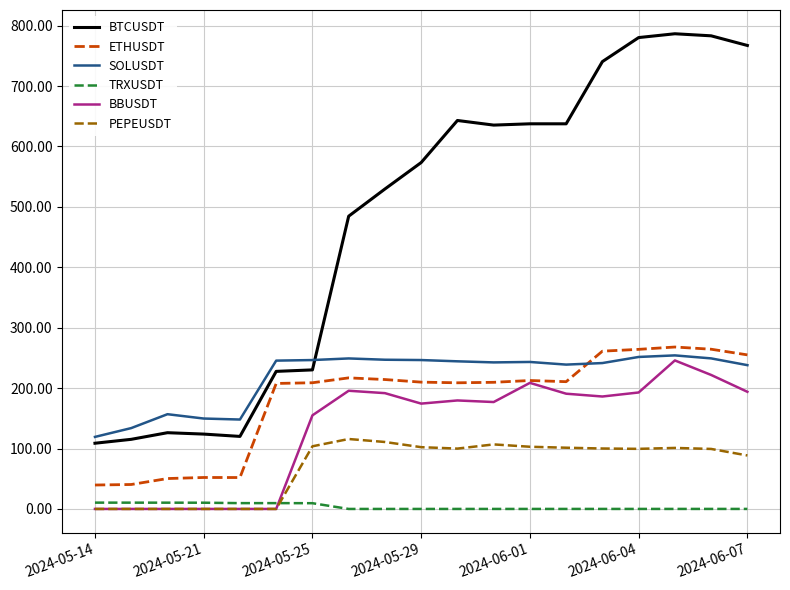

True or false: BTCUSDT and BBUSDT cross at least once.

False